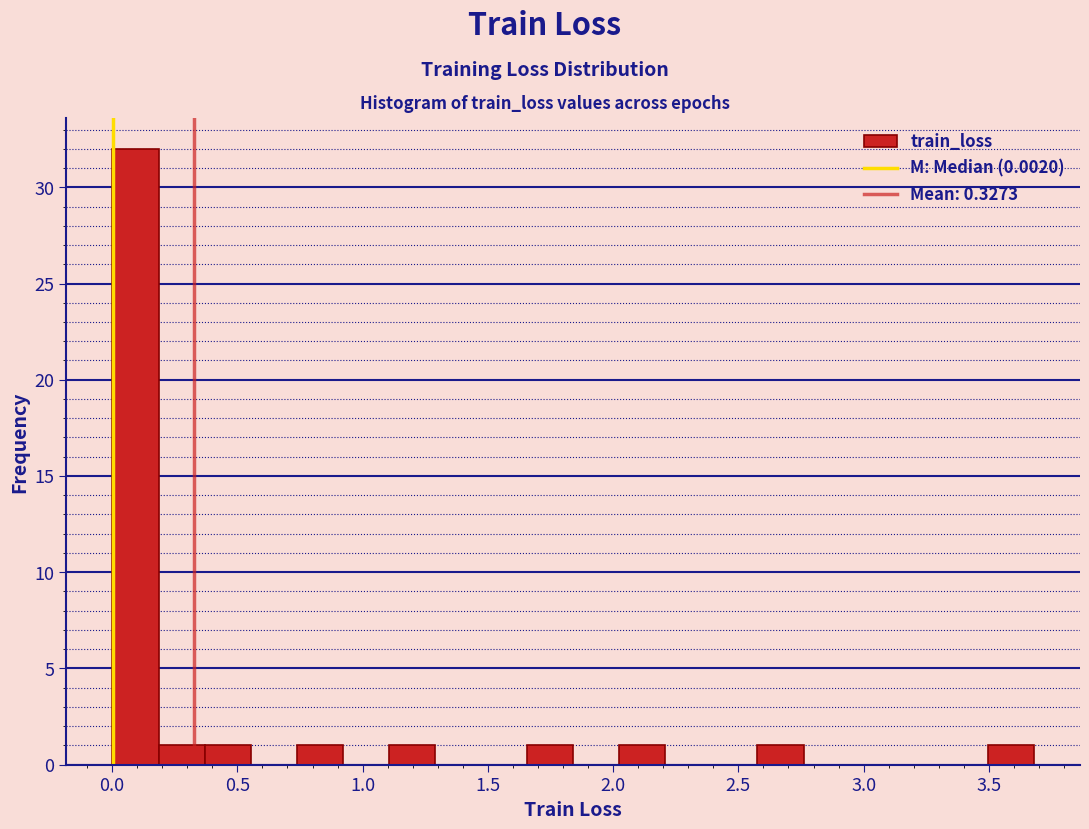

Read against the x-axis, roughly where is the centre of the tallest bar?

0.10